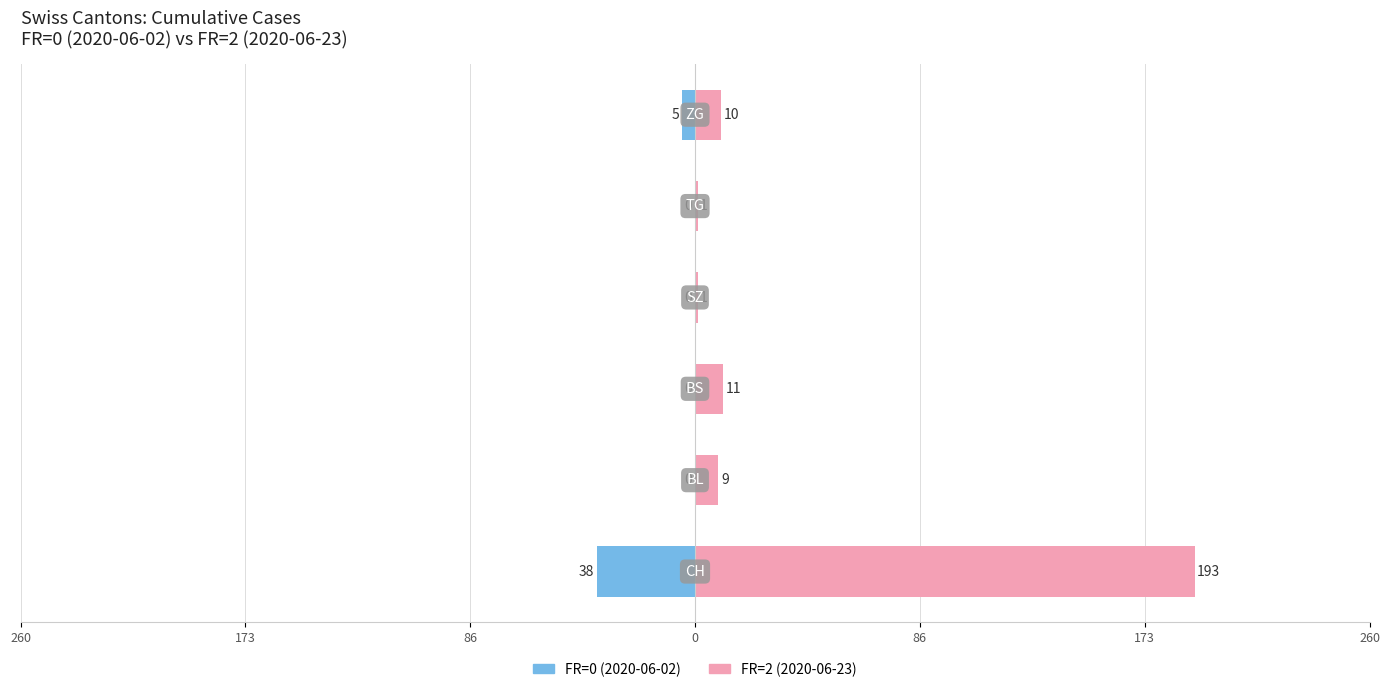

Reading left to right, transcribe all the data shown in this chart.

FR=0 (2020-06-02): -38	0	0	0	0	-5
FR=2 (2020-06-23): 193	9	11	1	1	10